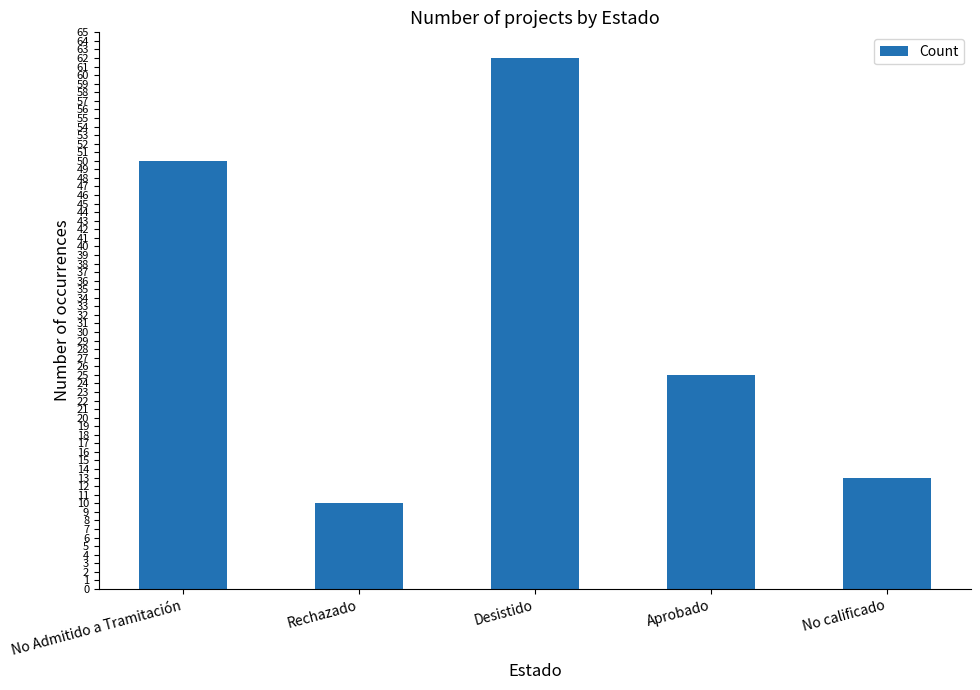

Rank the categories by value from lowest to highest.

Rechazado, No calificado, Aprobado, No Admitido a Tramitación, Desistido